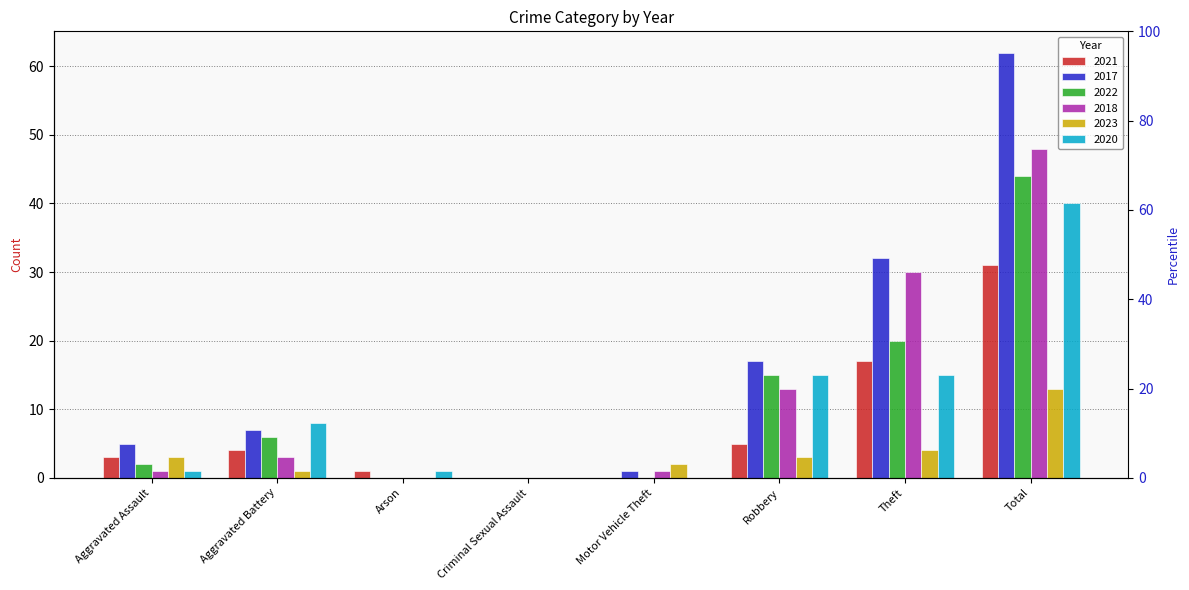

True or false: 2020 has a value of 26 at Total.

False